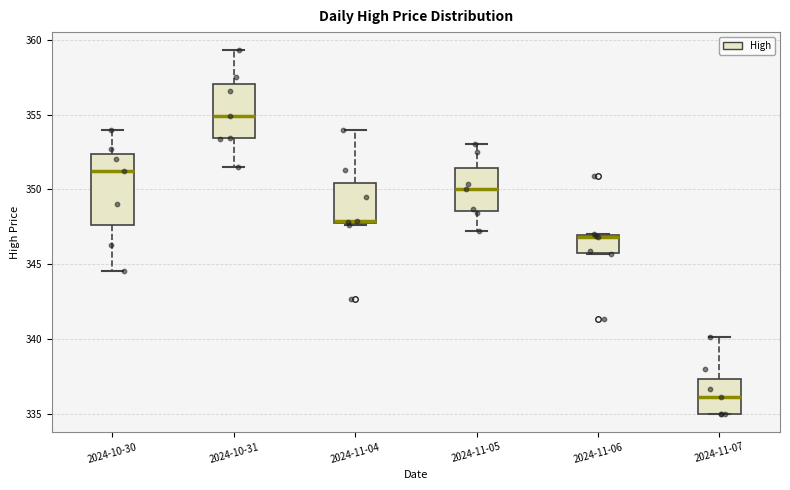

Which box's median line is the highest?

2024-10-31